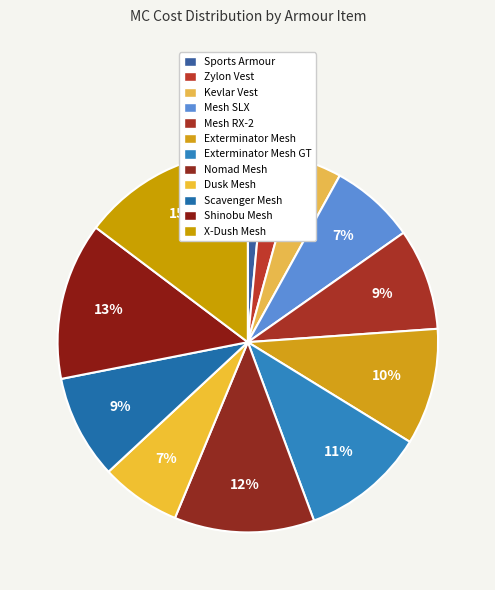

To the nearest percent, what portion does Mesh SLX represent?

7%